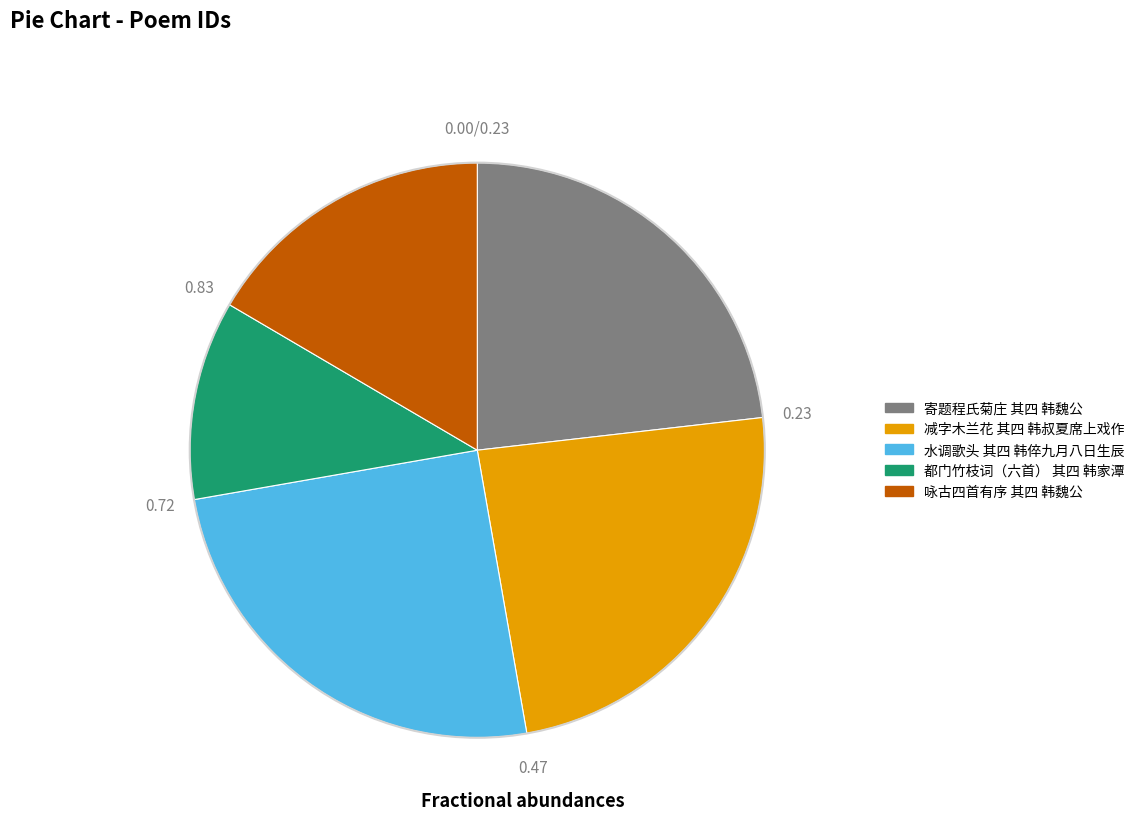

Count the number of slices in the pie.

5